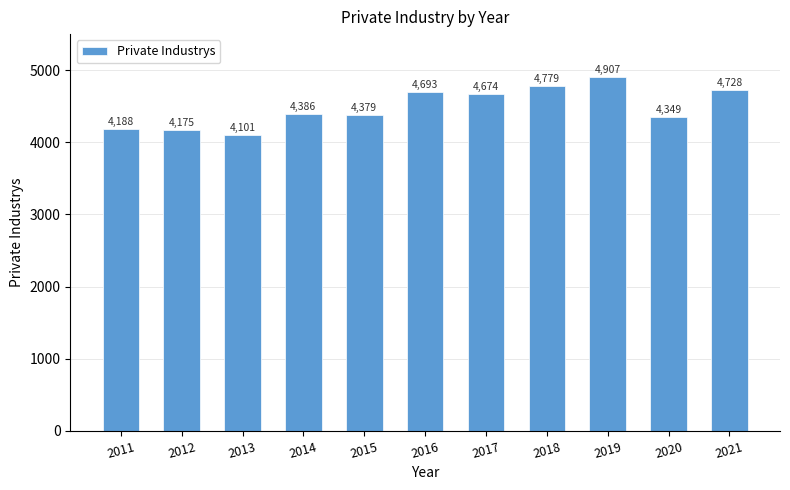

True or false: the data shows 4188 at 2011.

True